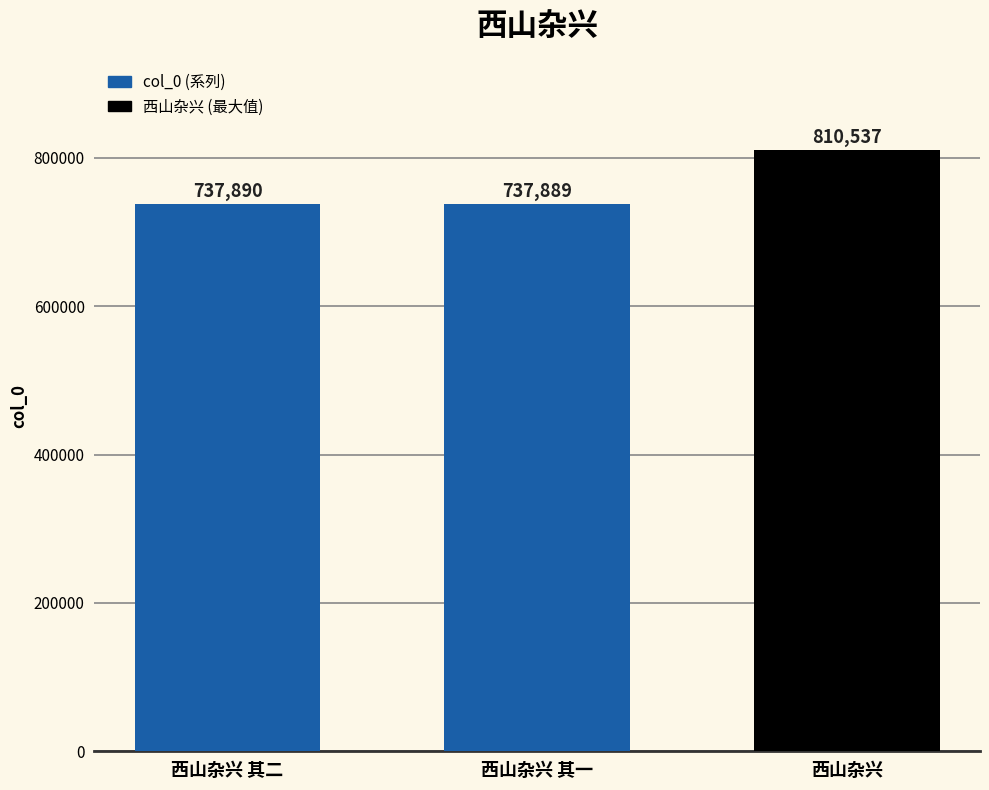

What is the label of the 2nd bar from the left?

西山杂兴 其一